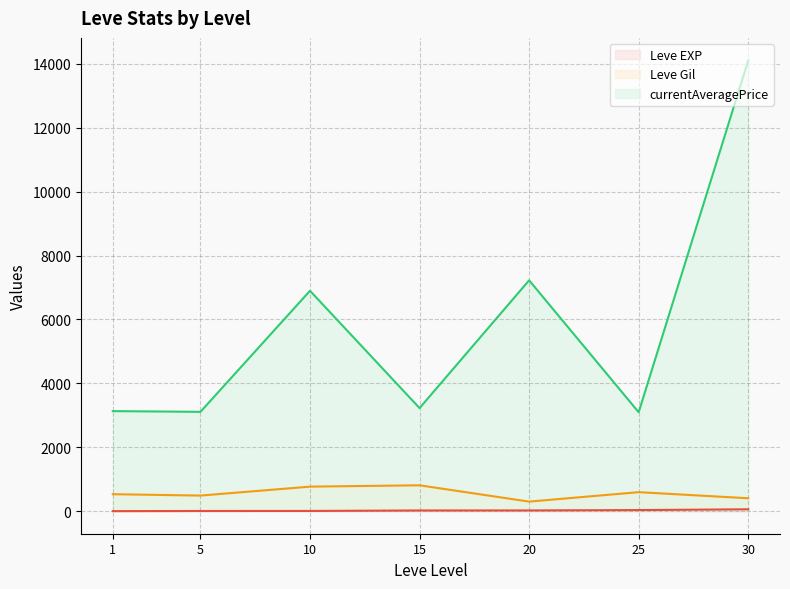

True or false: Leve EXP and currentAveragePrice intersect in this chart.

False